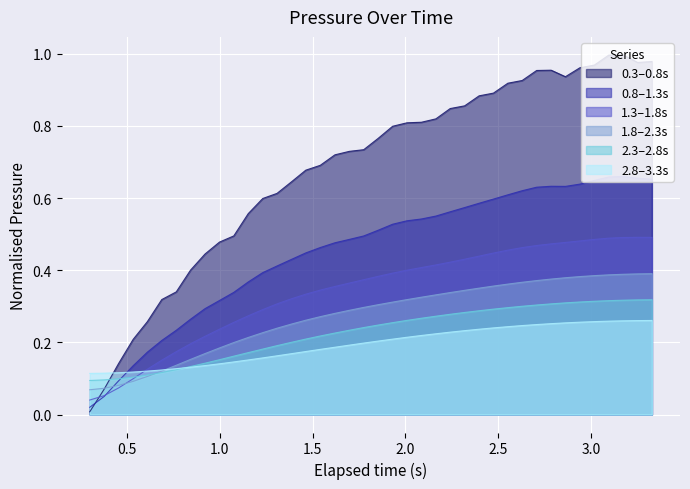

Which series has the widest spread of values?

0.3–0.8s